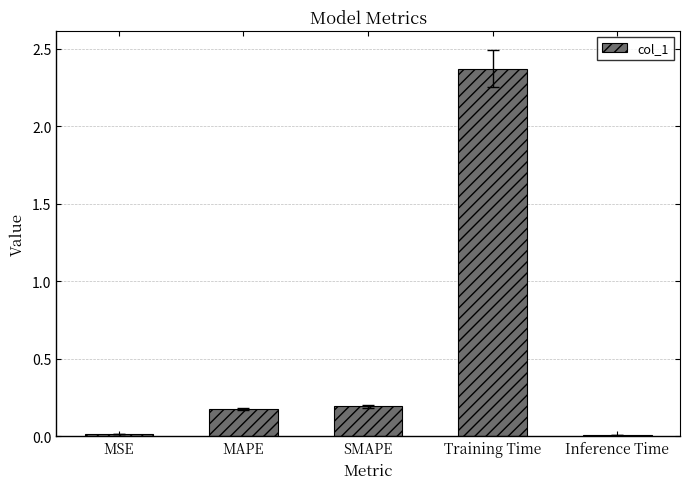

What is the sum of all values?

2.8